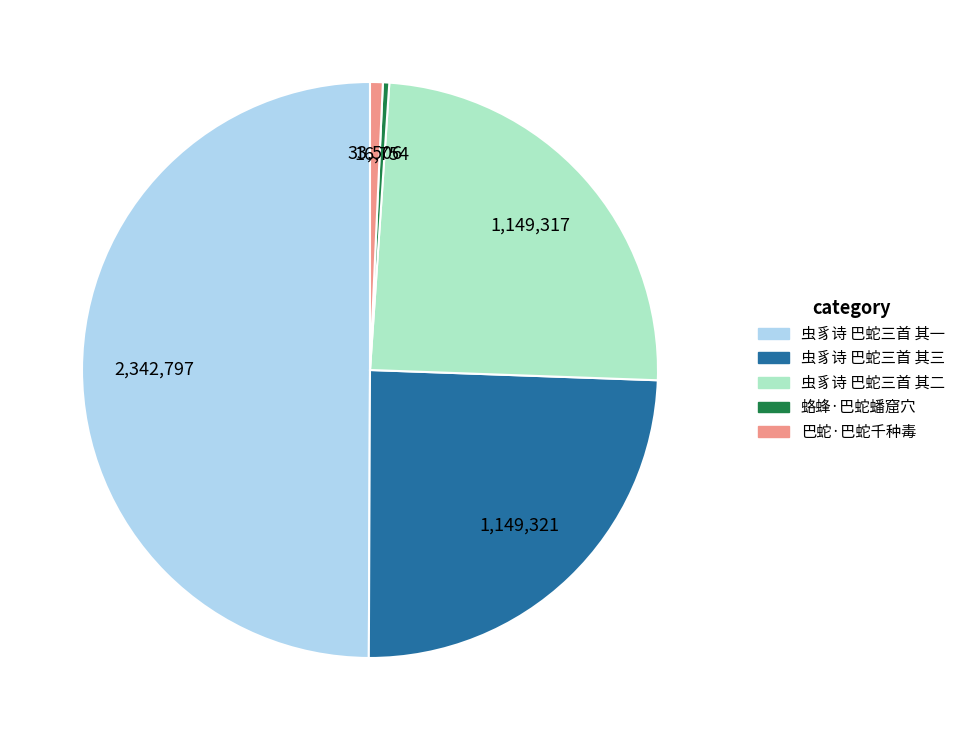

How many slices are in this pie chart?

5